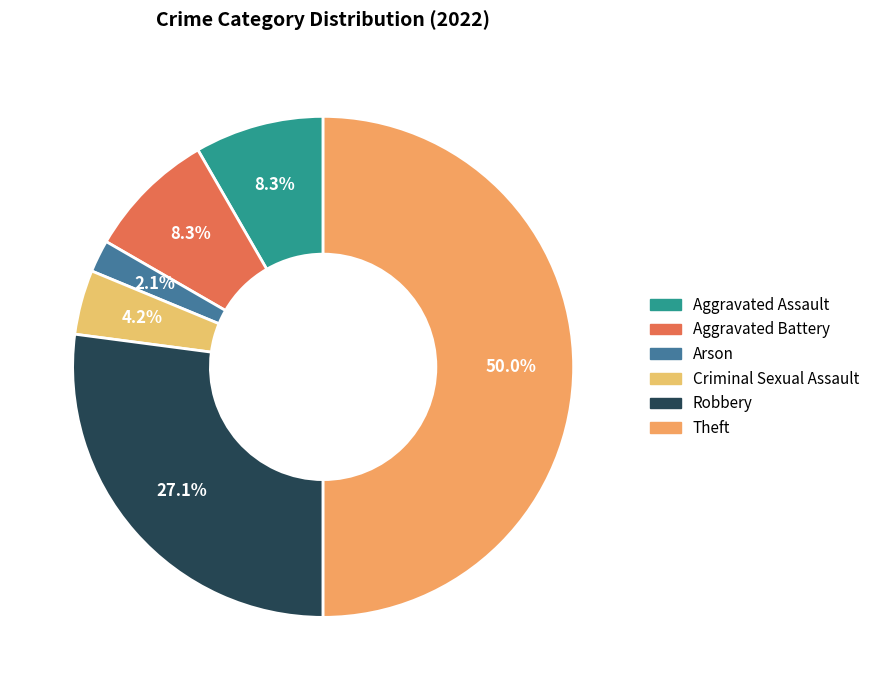

What is the largest slice in the pie chart?

Theft